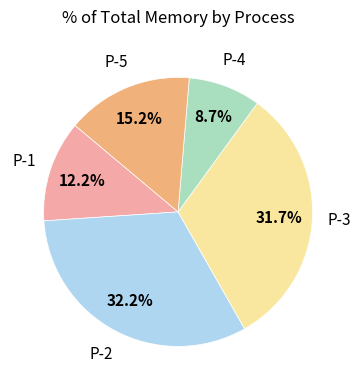

Is there any slice that represents more than half of the pie?

No